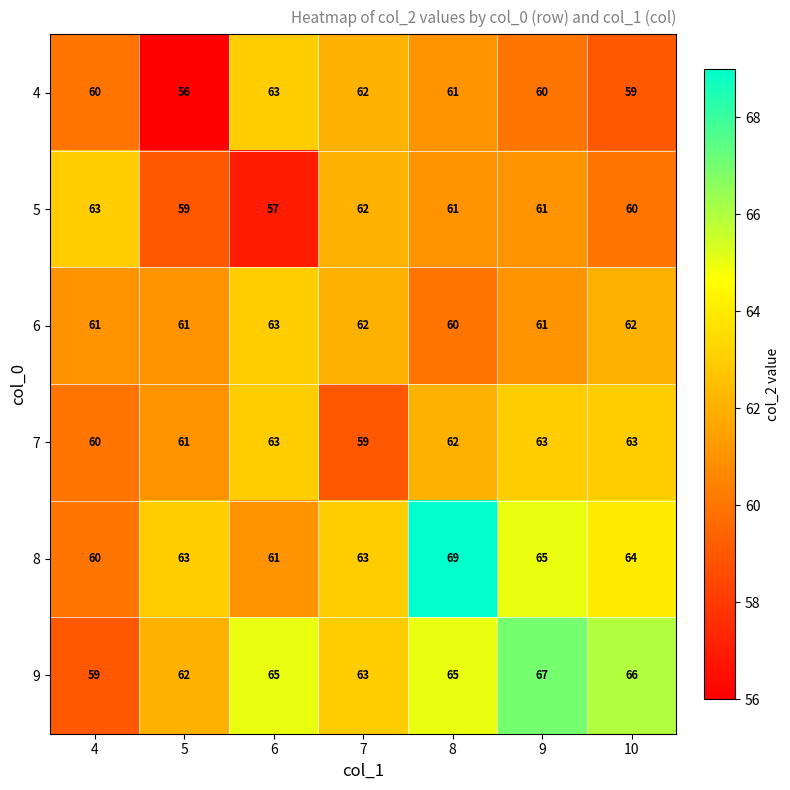

Which category has the lowest value in the 4 series?

5